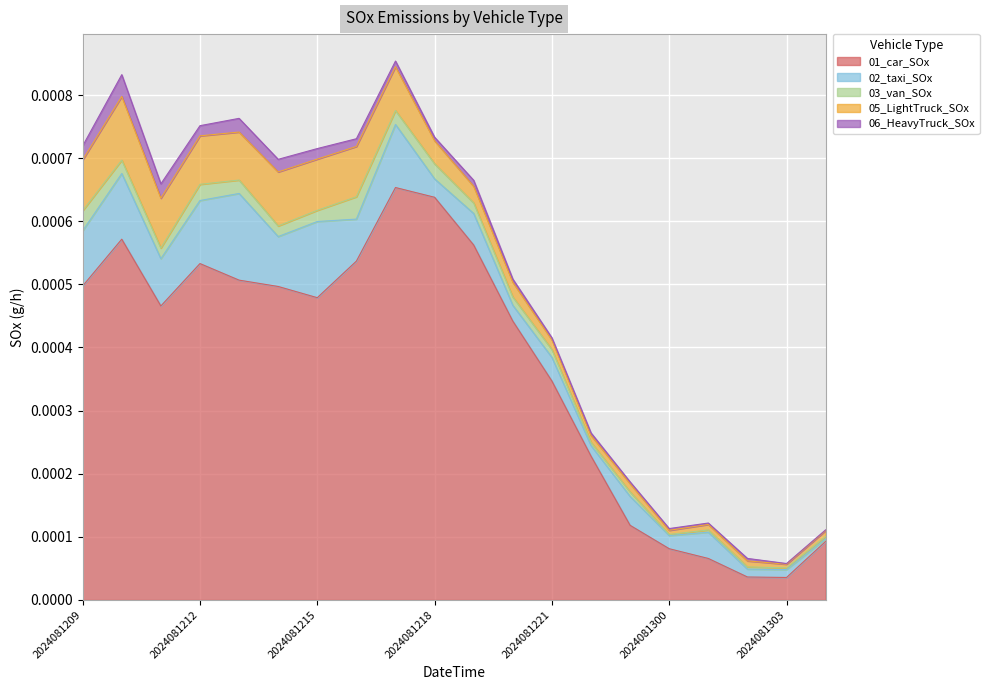

In 03_van_SOx, how many points are lower than both neighbors (excluding endpoints)?

6